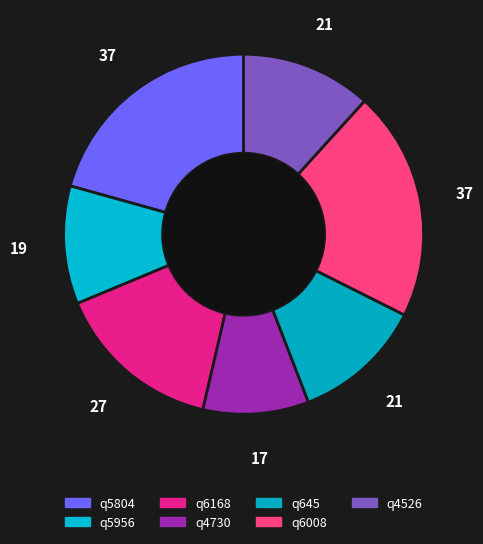

To the nearest percent, what percentage of the pie is q6168?

15%